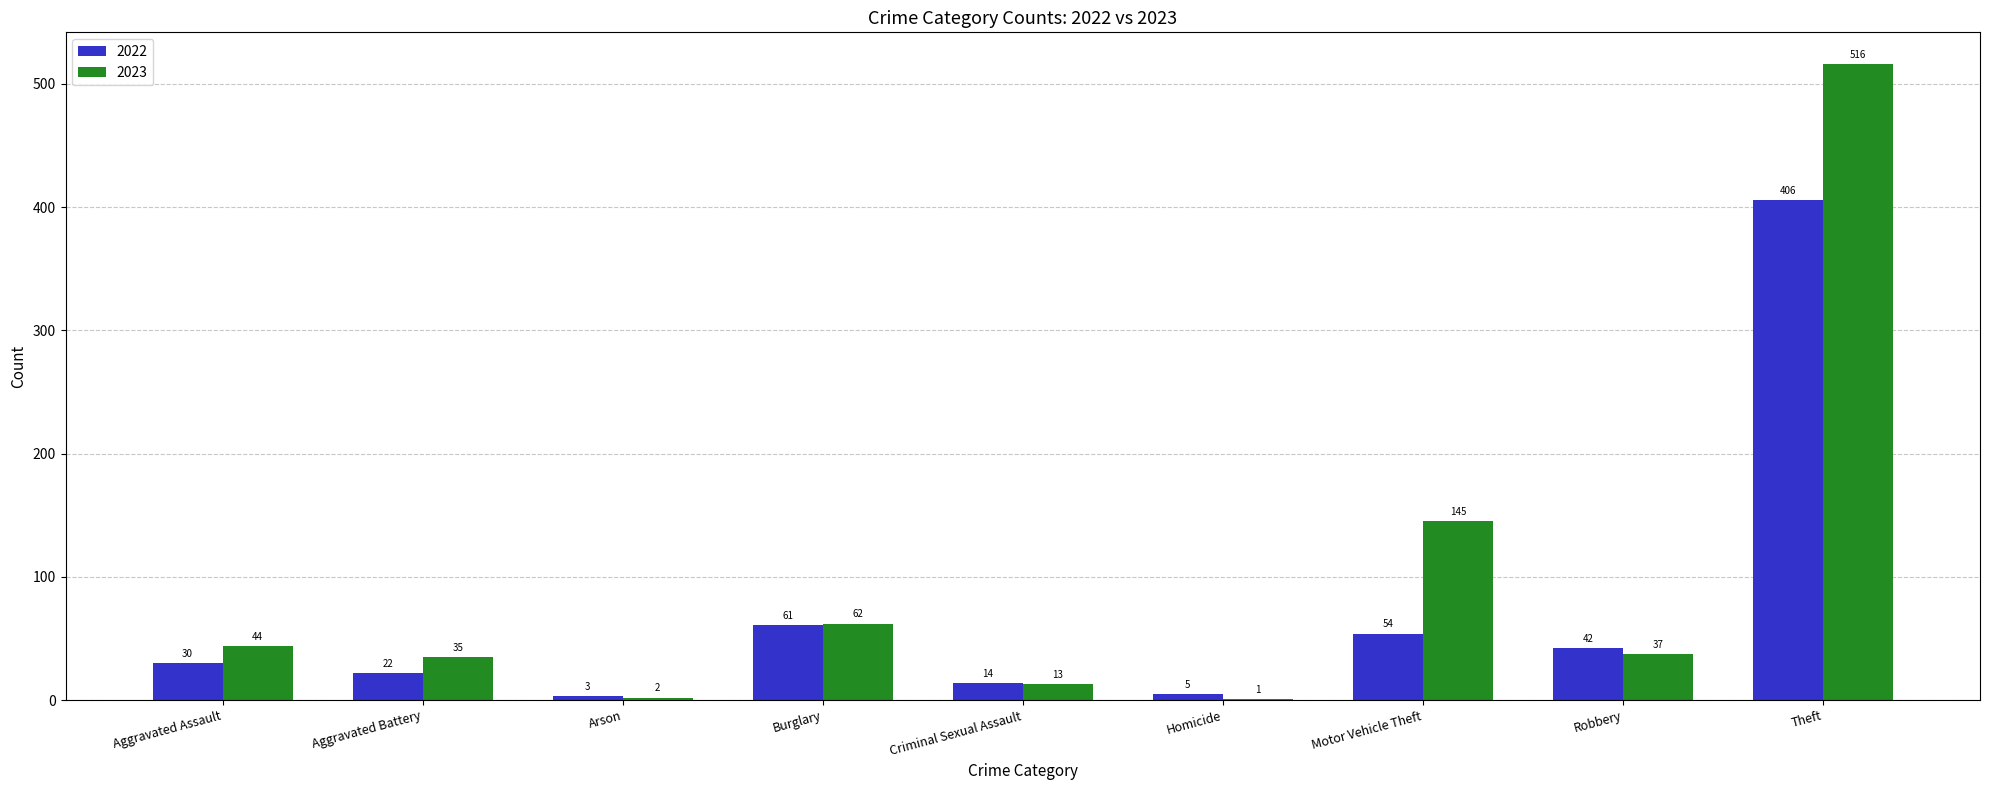

At which category is the sum across all series the highest?

Theft